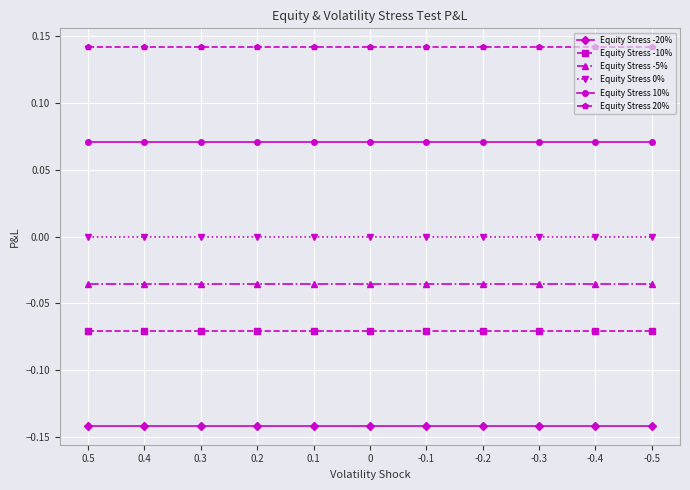

How many lines are shown in the chart?

6